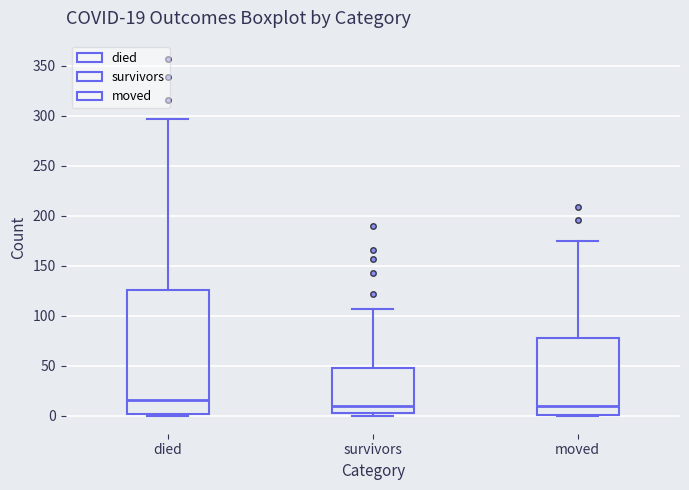

Which box is the tallest, from its lower edge to its upper edge?

died